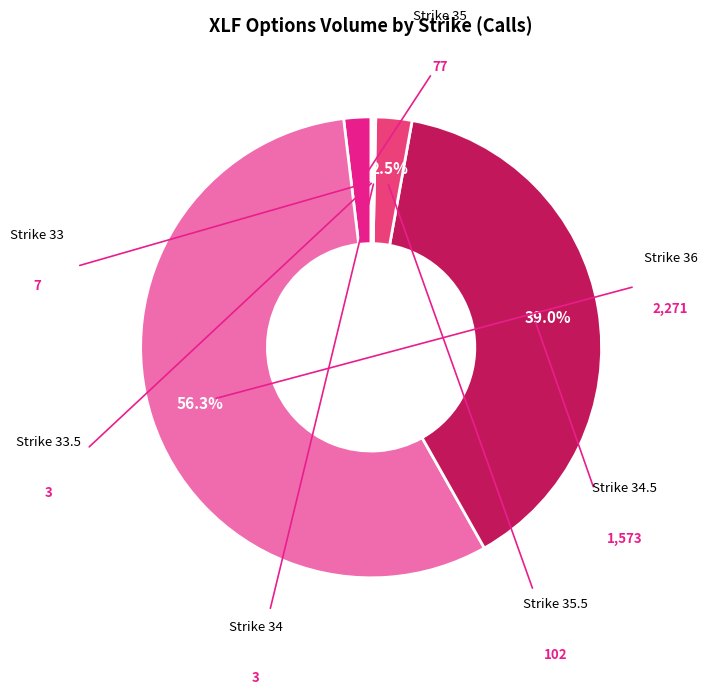

How many segments does this pie chart have?

7